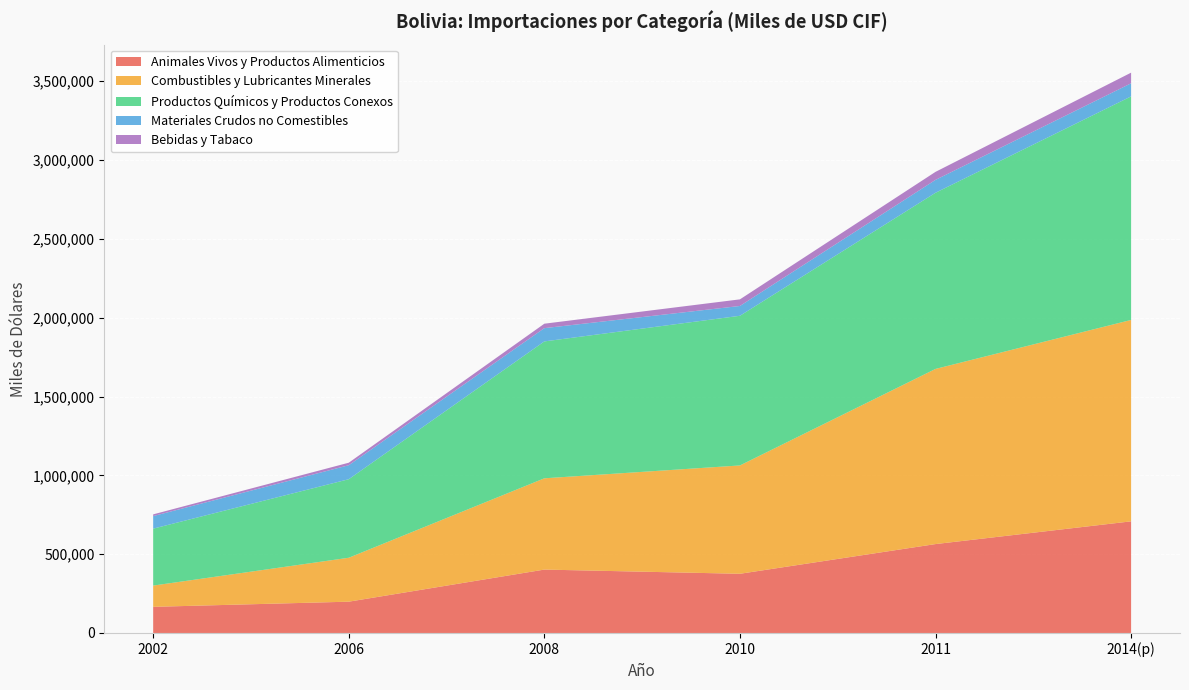

Reading left to right, extract all data points from this chart.

Animales Vivos y Productos Alimenticios: 165804	198525	402158	375530	563980	708155
Combustibles y Lubricantes Minerales: 134836	278699	579066	687250	1111191	1277725
Productos Químicos y Productos Conexos: 361214	498173	868411	949485	1117472	1418177
Materiales Crudos no Comestibles: 79590	88805	84187	62228	81784	83179
Bebidas y Tabaco: 11000	15995	28215	41974	50895	67434